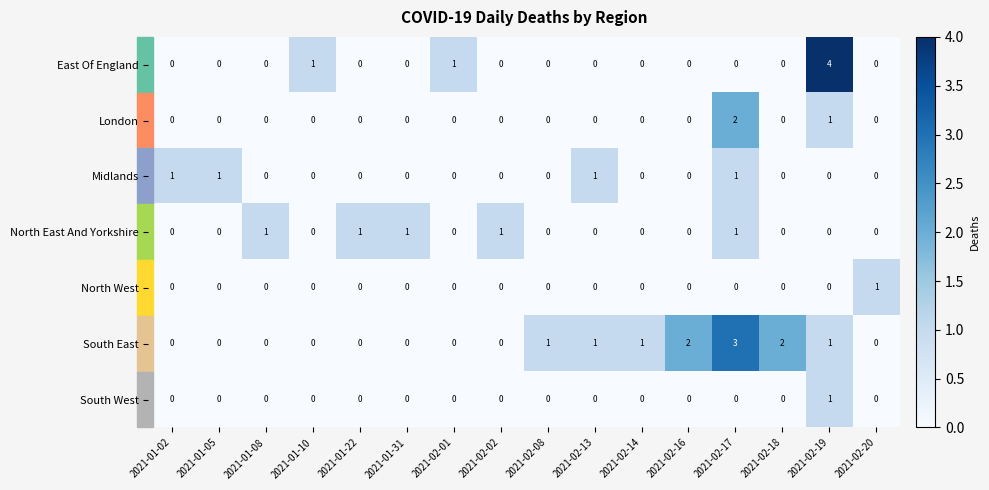

How many positive values does the North East And Yorkshire series have?

5